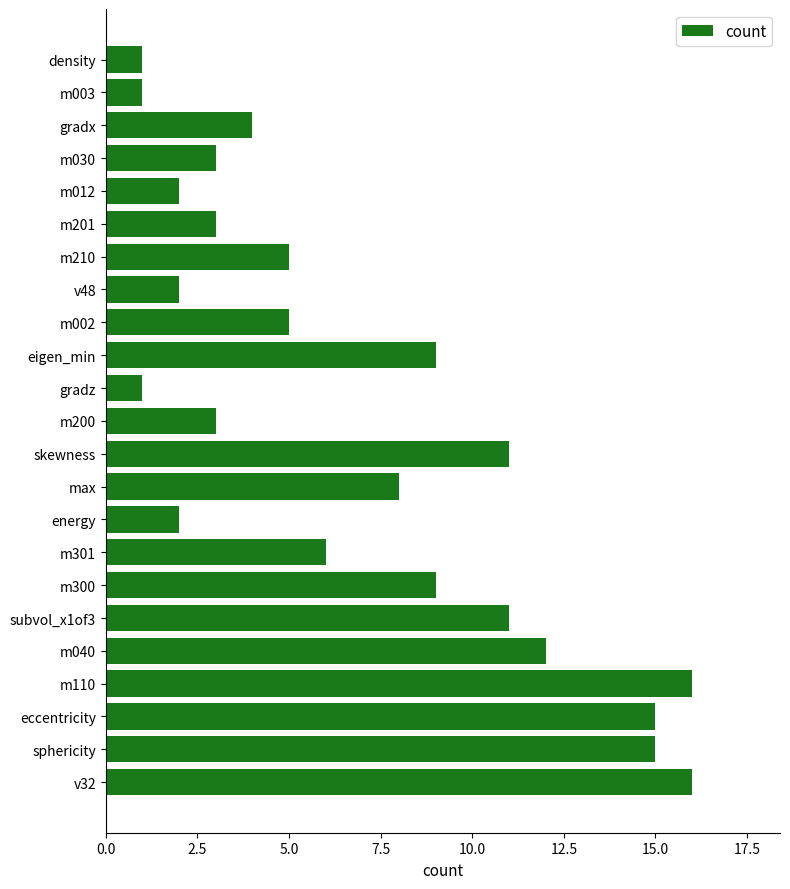

Reading top to bottom, extract all data points from this chart.

1	1	4	3	2	3	5	2	5	9	1	3	11	8	2	6	9	11	12	16	15	15	16